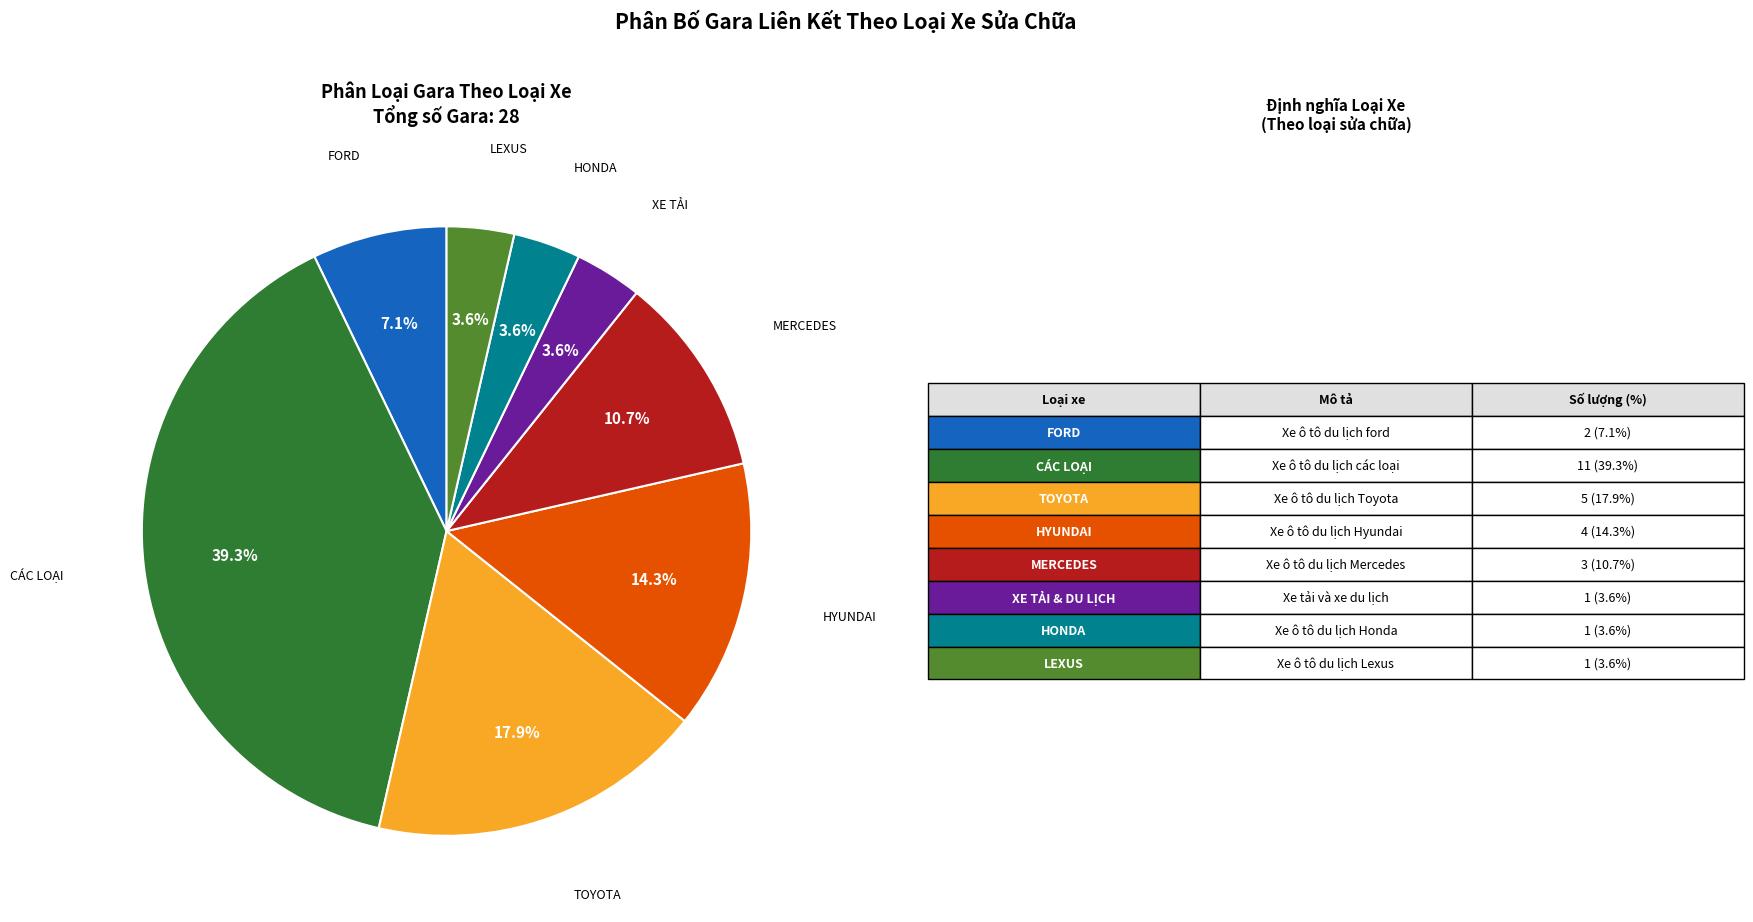

How many segments does this pie chart have?

8